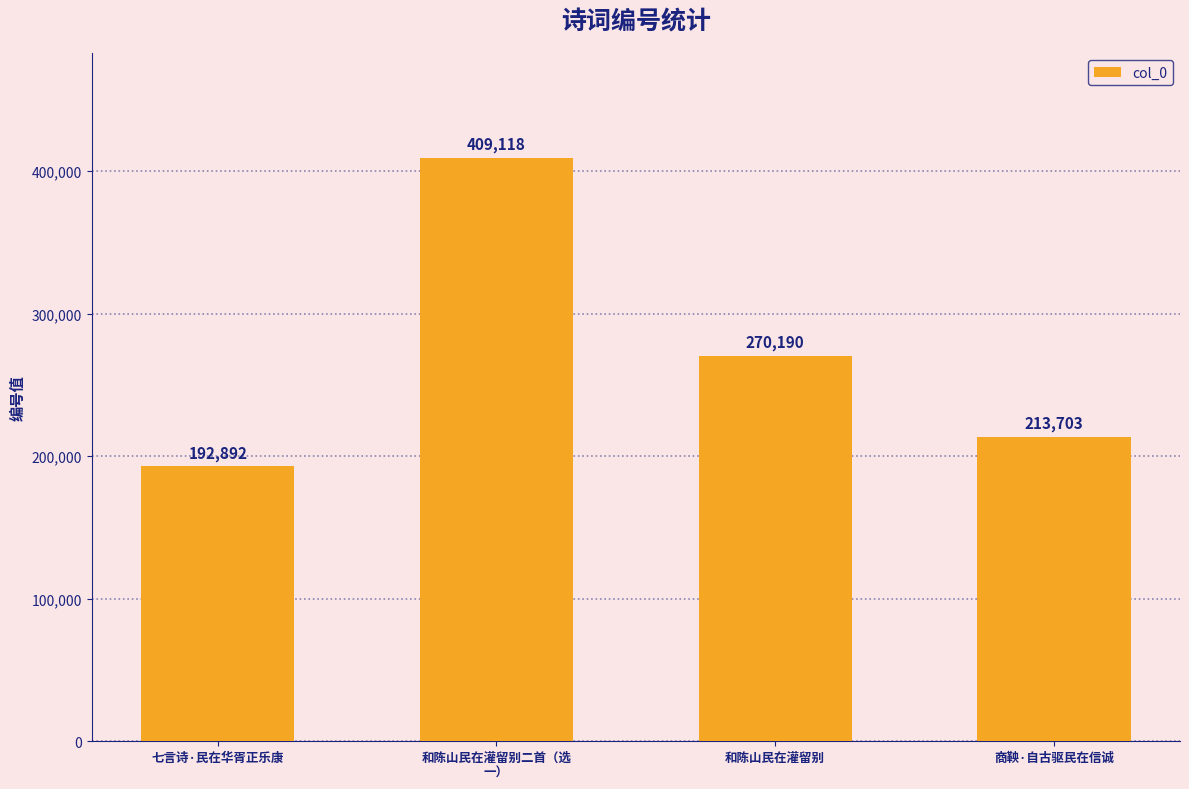

The value at 七言诗·民在华胥正乐康 is 76135. True or false?

False